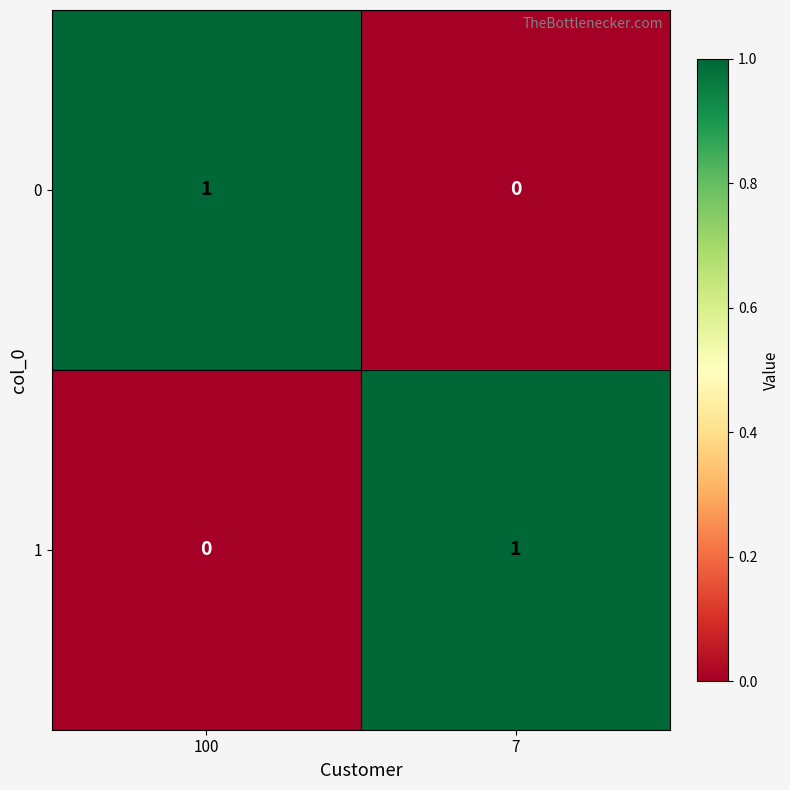

The 0 series shows 0 at 7. True or false?

True